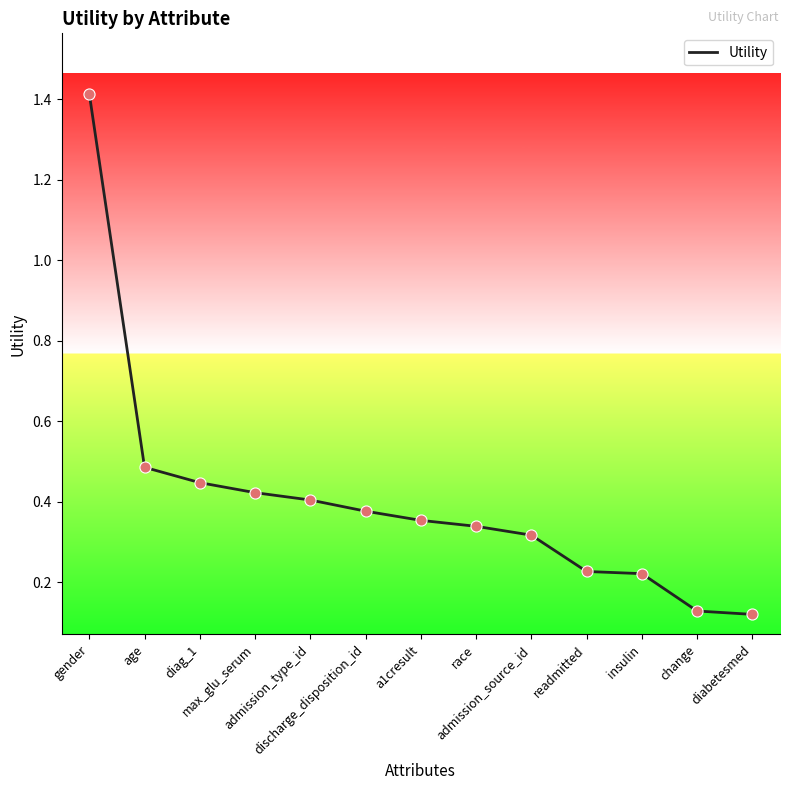

What is the change in value from a1cresult to readmitted?

-0.1